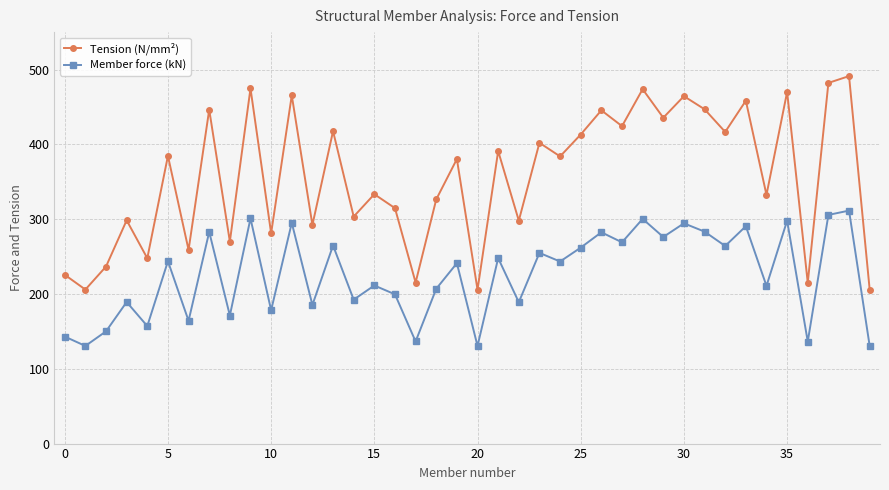

True or false: Member force (kN) and Tension (N/mm²) cross at least once.

False